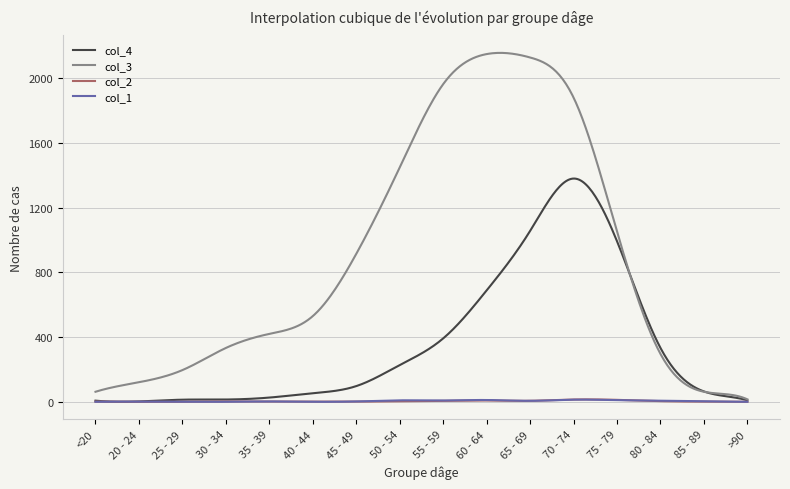

What is the greatest value displayed?

2158.5